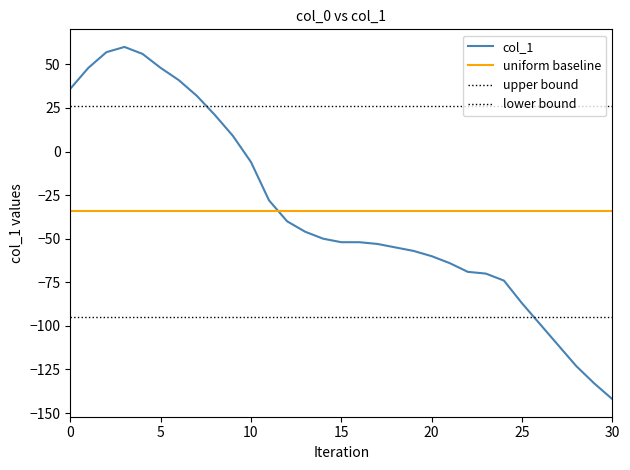

How many lines are shown in the chart?

4